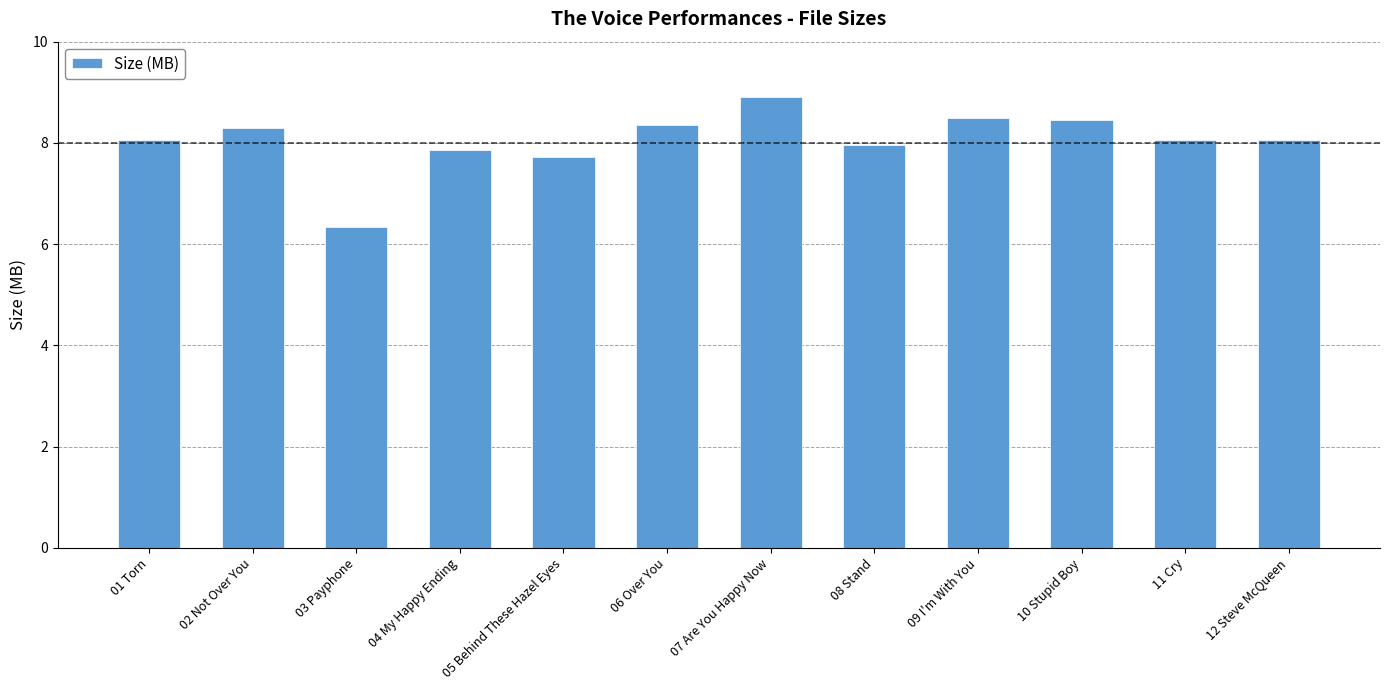

The value at 12 Steve McQueen is 11.7. True or false?

False